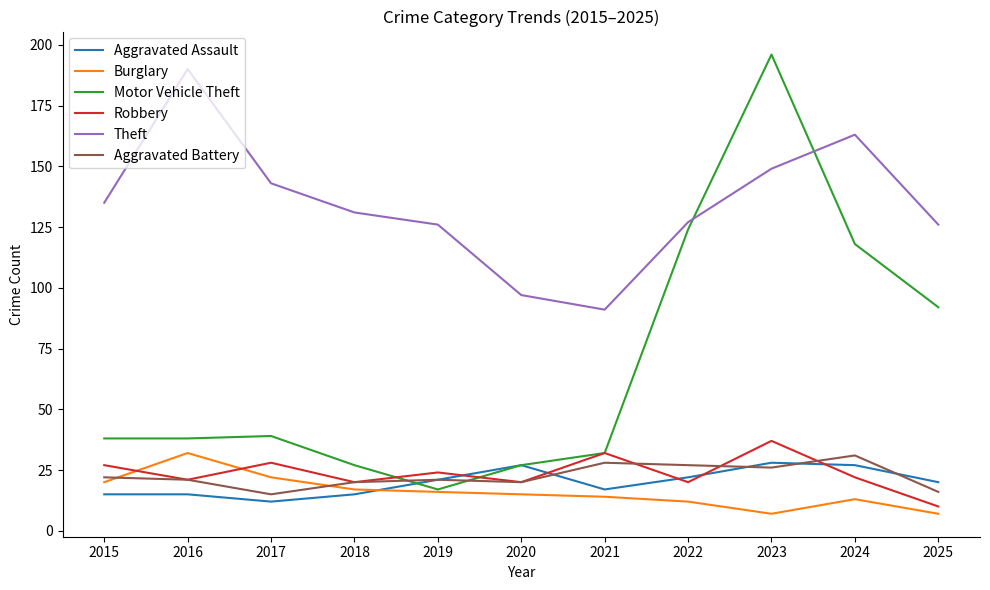

True or false: Robbery and Burglary intersect in this chart.

True